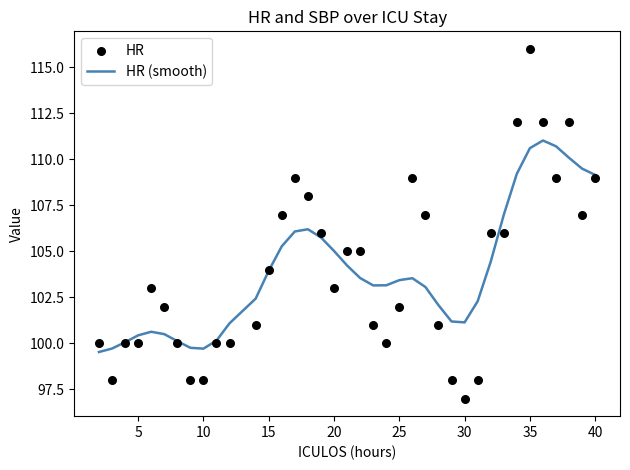

Which series reaches the minimum Y coordinate?

HR